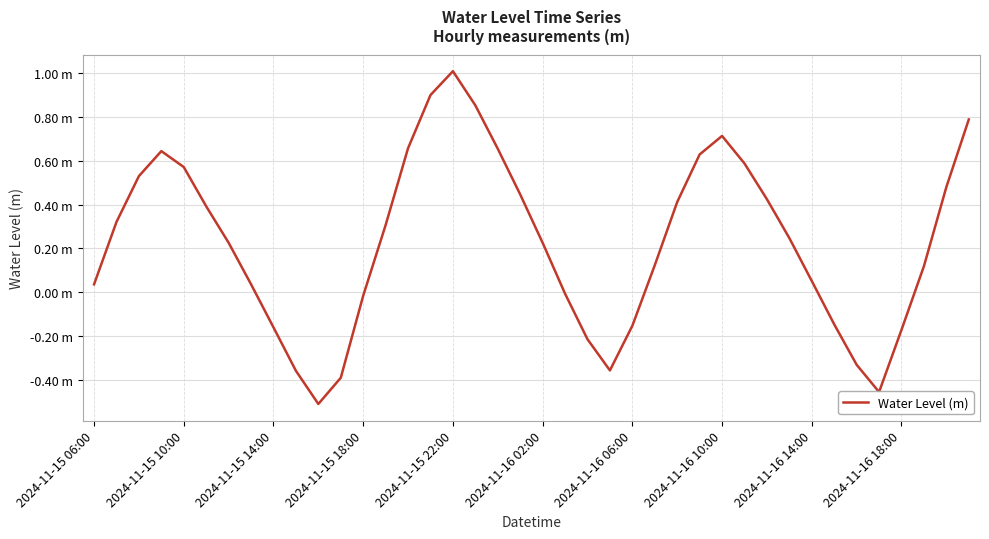

Reading left to right, extract all data points from this chart.

0.0	0.3	0.5	0.6	0.6	0.4	0.2	0.0	-0.2	-0.4	-0.5	-0.4	-0.0	0.3	0.7	0.9	1.0	0.9	0.7	0.4	0.2	-0.0	-0.2	-0.4	-0.2	0.1	0.4	0.6	0.7	0.6	0.4	0.2	0.1	-0.1	-0.3	-0.5	-0.2	0.1	0.5	0.8